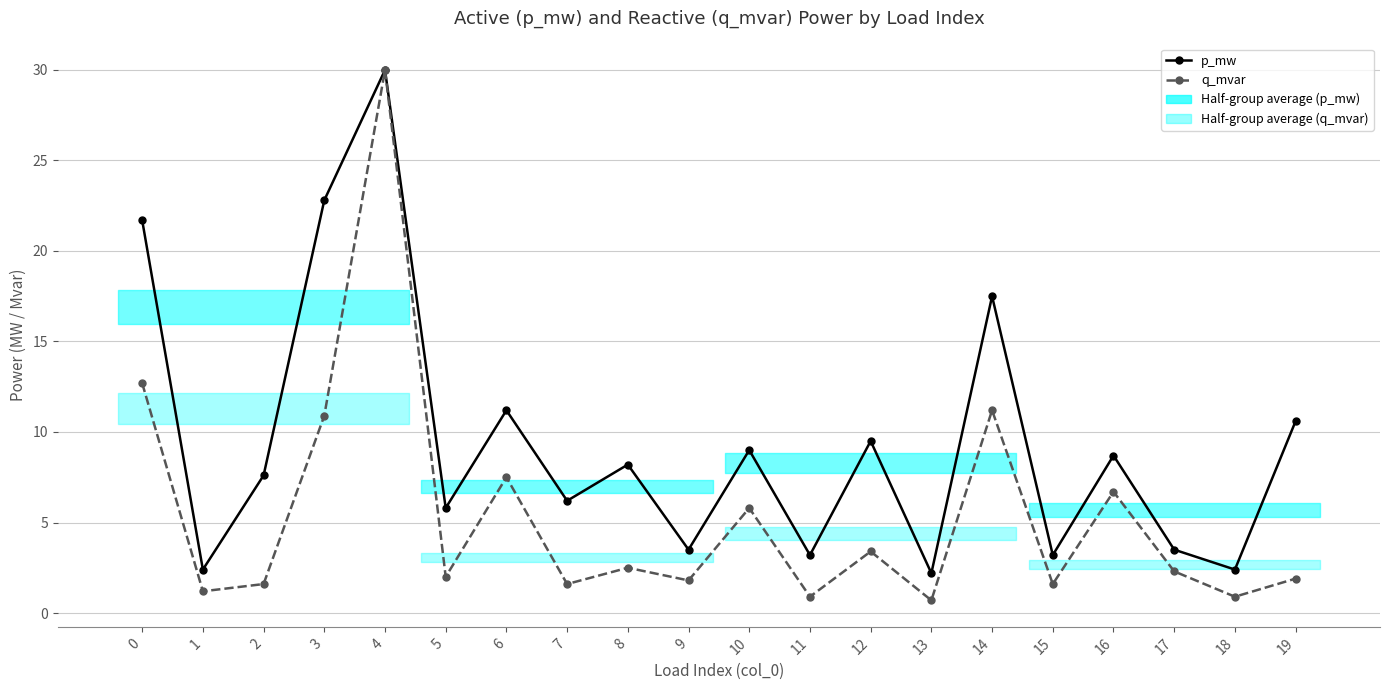

True or false: p_mw has more than 0 interior local peaks.

True